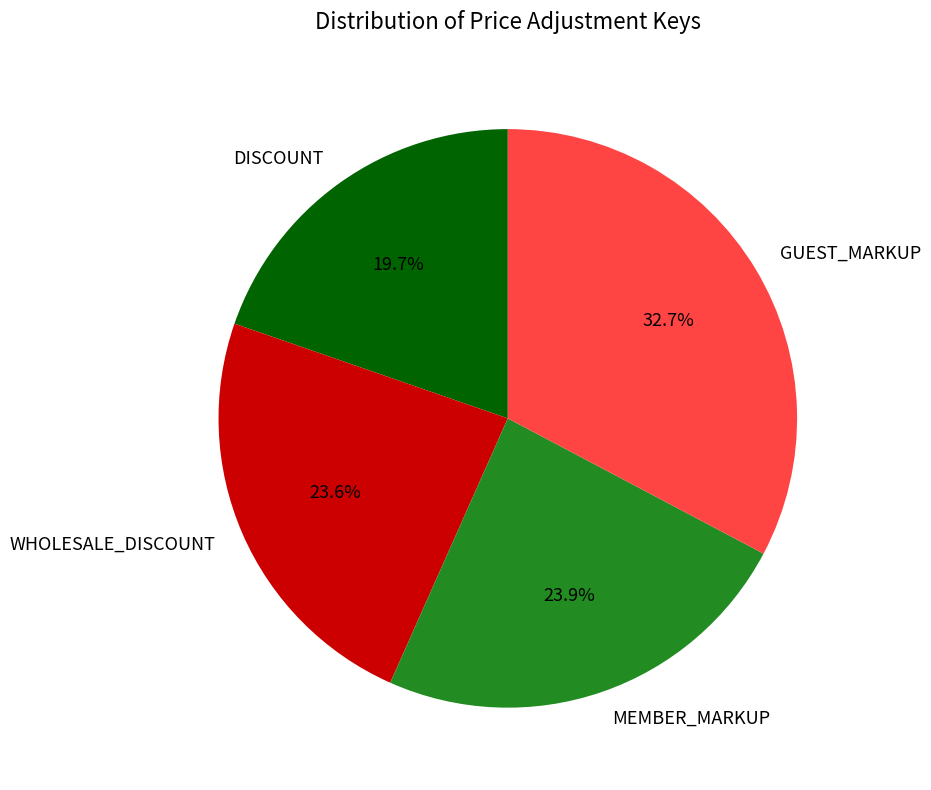

How many segments does this pie chart have?

4